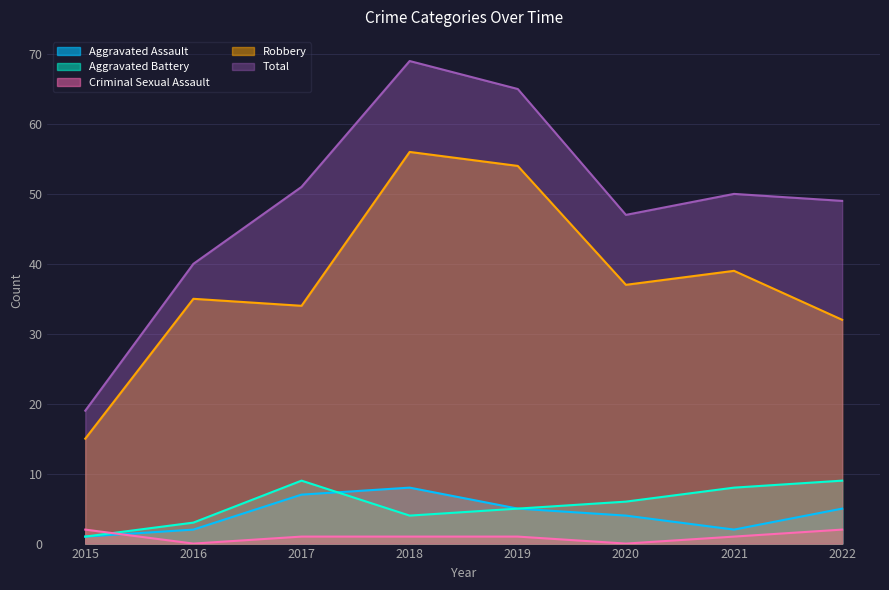

True or false: Criminal Sexual Assault and Robbery intersect in this chart.

False